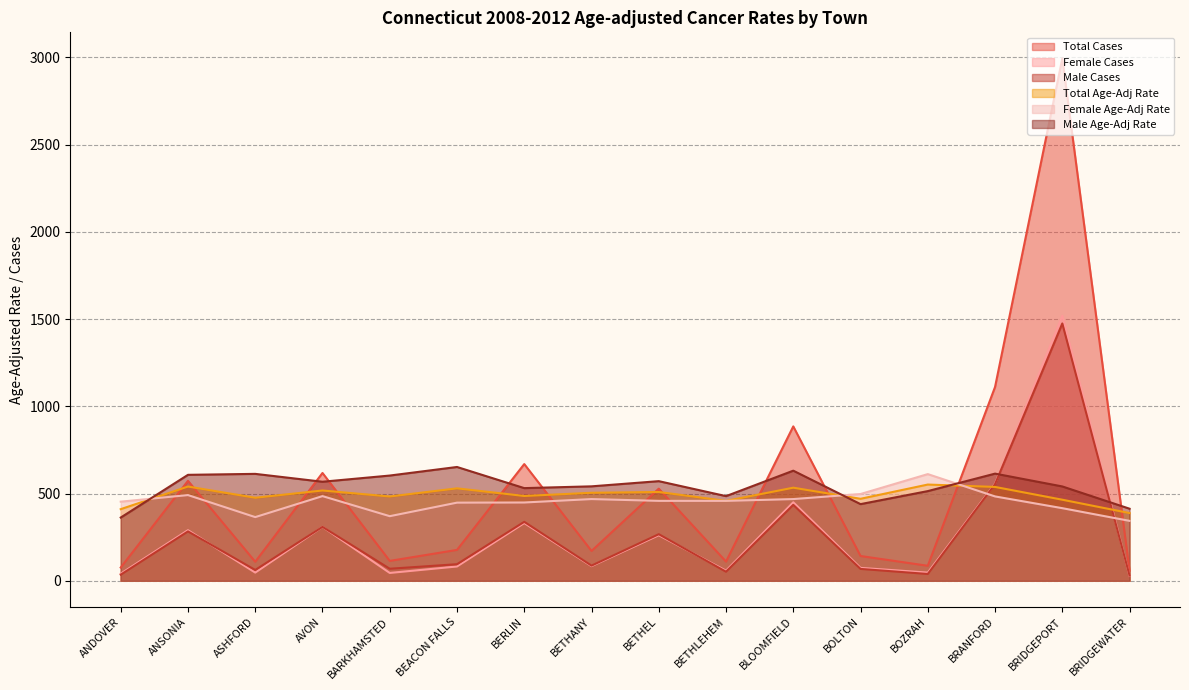

At BRIDGEPORT, list the series in order from smallest to largest.

Female Age-Adj Rate, Total Age-Adj Rate, Male Age-Adj Rate, Male Cases, Female Cases, Total Cases